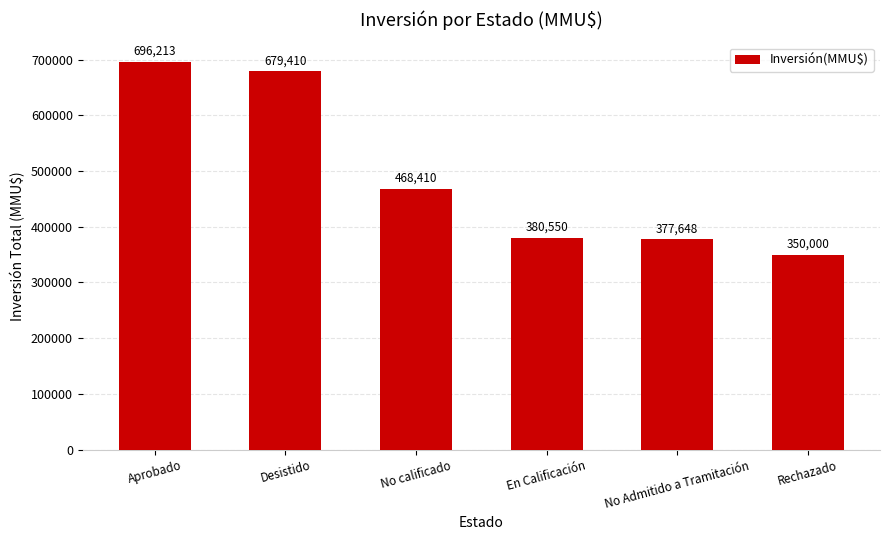

What value does the data have at Aprobado?

696213